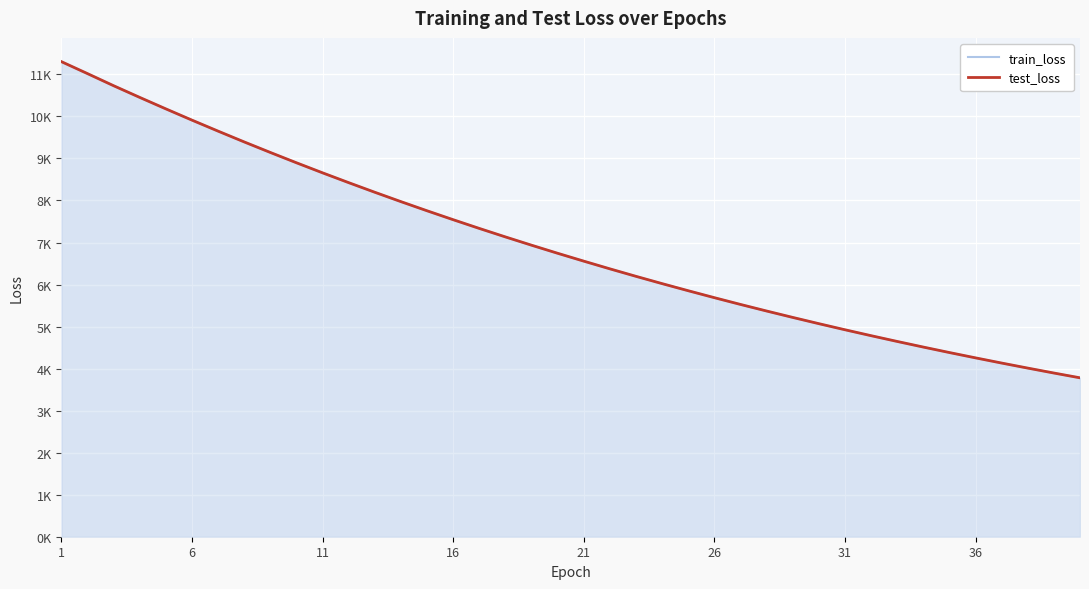

Does the chart have visible grid lines?

Yes